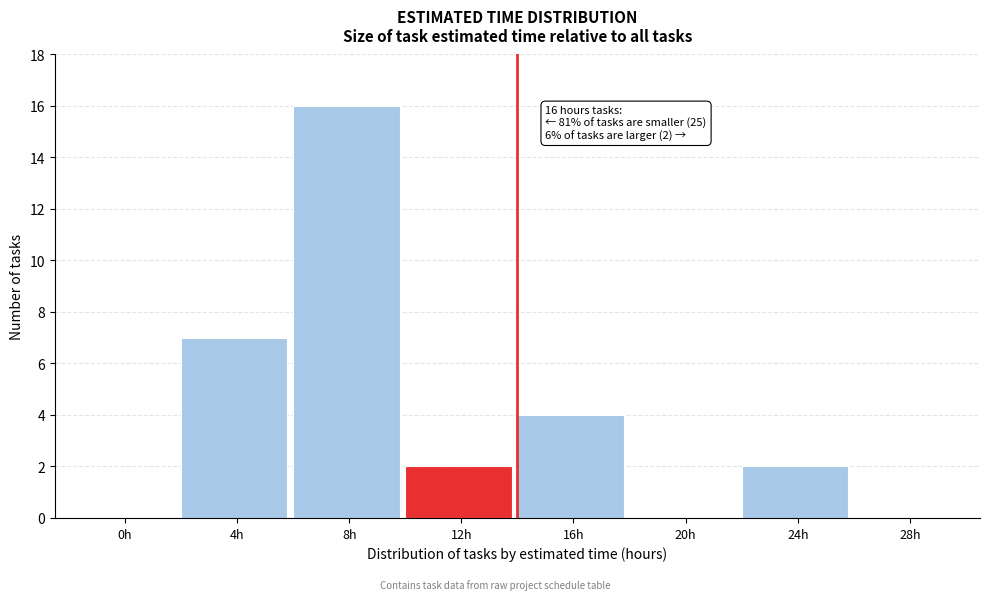

Reading left to right, what are all the values shown in this chart?

0h=0	4h=7	8h=16	12h=2	16h=4	20h=0	24h=2	28h=0